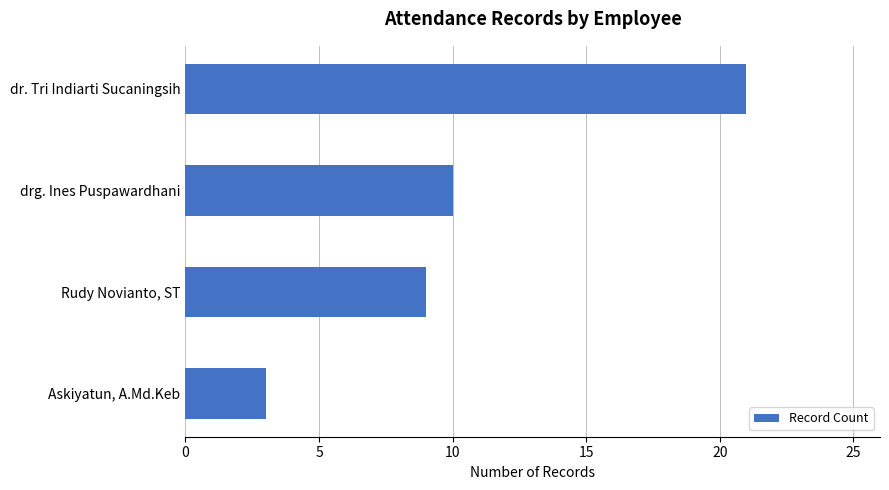

Reading bottom to top, transcribe all the data shown in this chart.

3	9	10	21